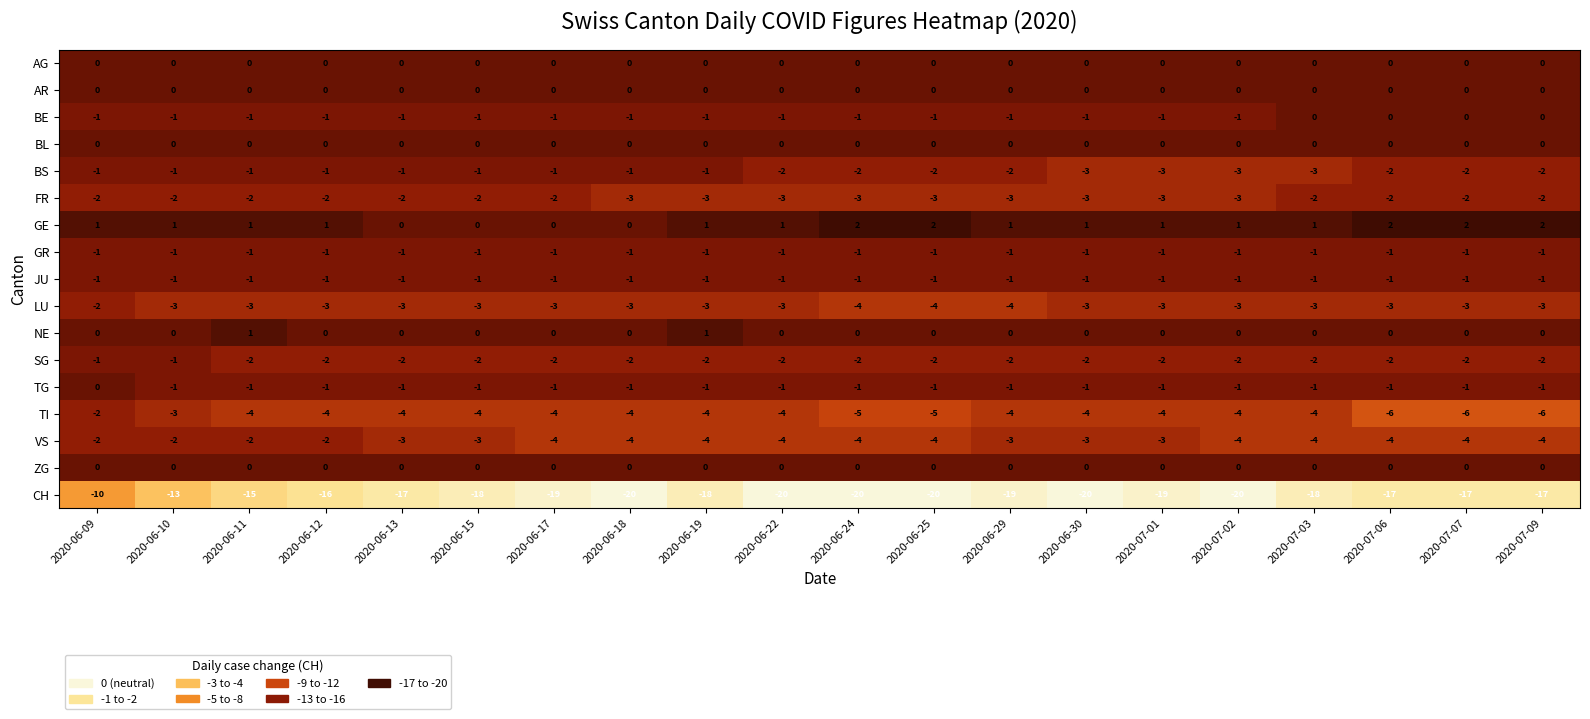

Which series has the largest total across all categories?

GE